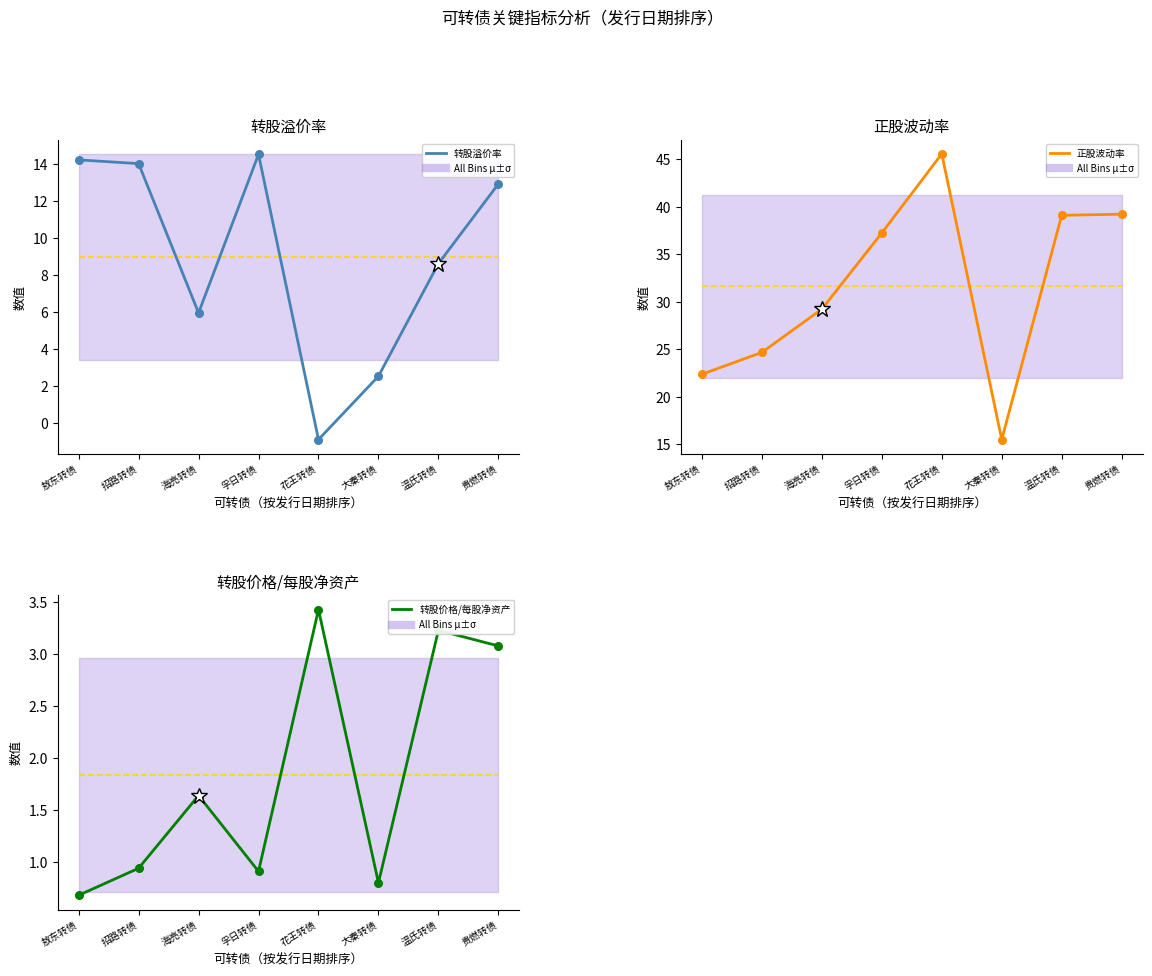

Is the value of 正股波动率 at 孚日转债 greater than the value of 转股价格/每股净资产 at 花王转债?

Yes